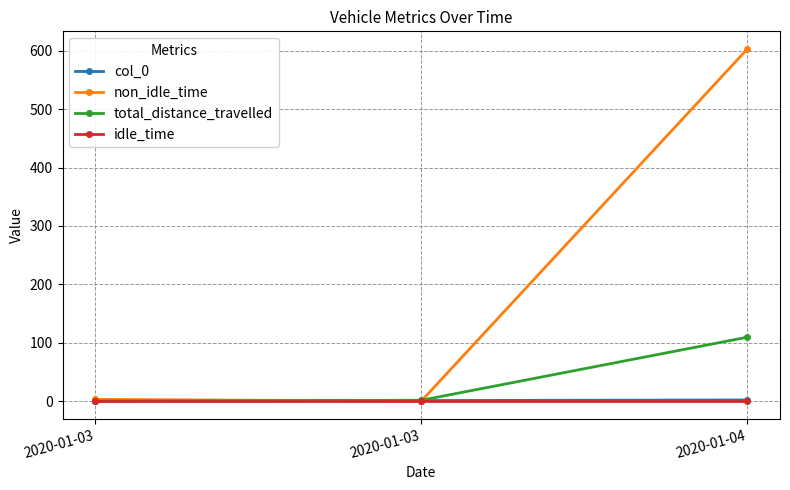

Reading right to left, transcribe all the data shown in this chart.

col_0: 2020-01-04=2.0	2020-01-03=1.0	2020-01-03=0.0
non_idle_time: 2020-01-04=603.0	2020-01-03=0.0	2020-01-03=3.0
total_distance_travelled: 2020-01-04=109.5	2020-01-03=1.4	2020-01-03=0.2
idle_time: 2020-01-04=0.0	2020-01-03=0.0	2020-01-03=0.0